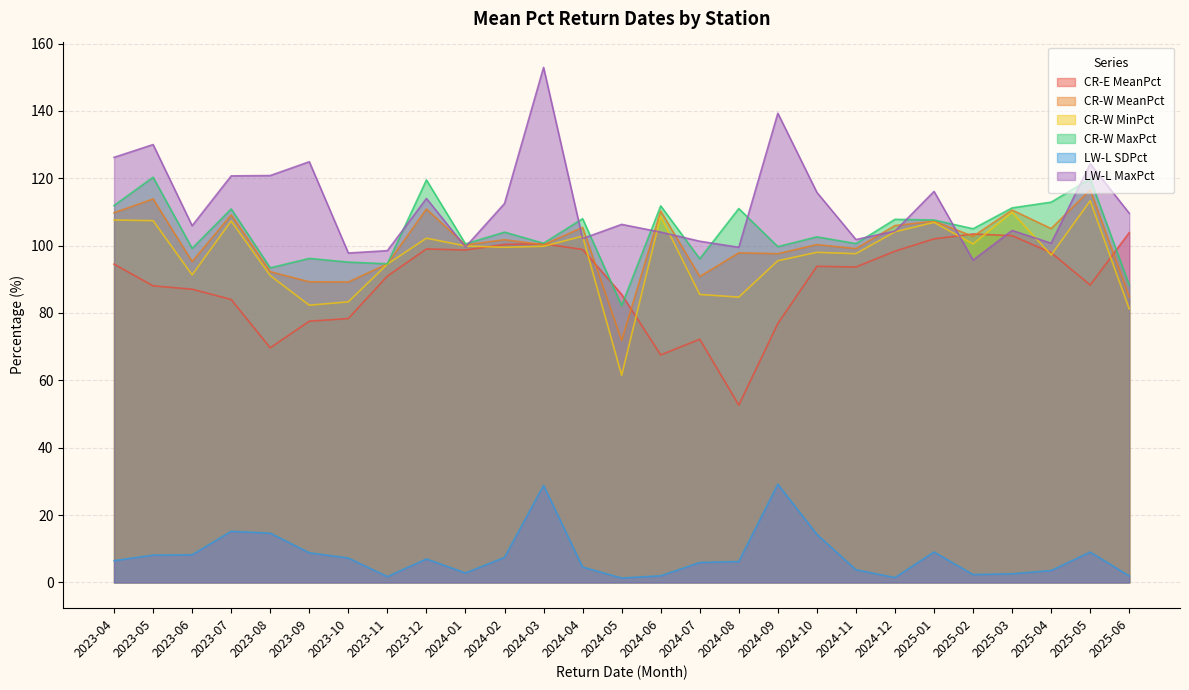

What is the average value of the CR-W MaxPct series?

104.1